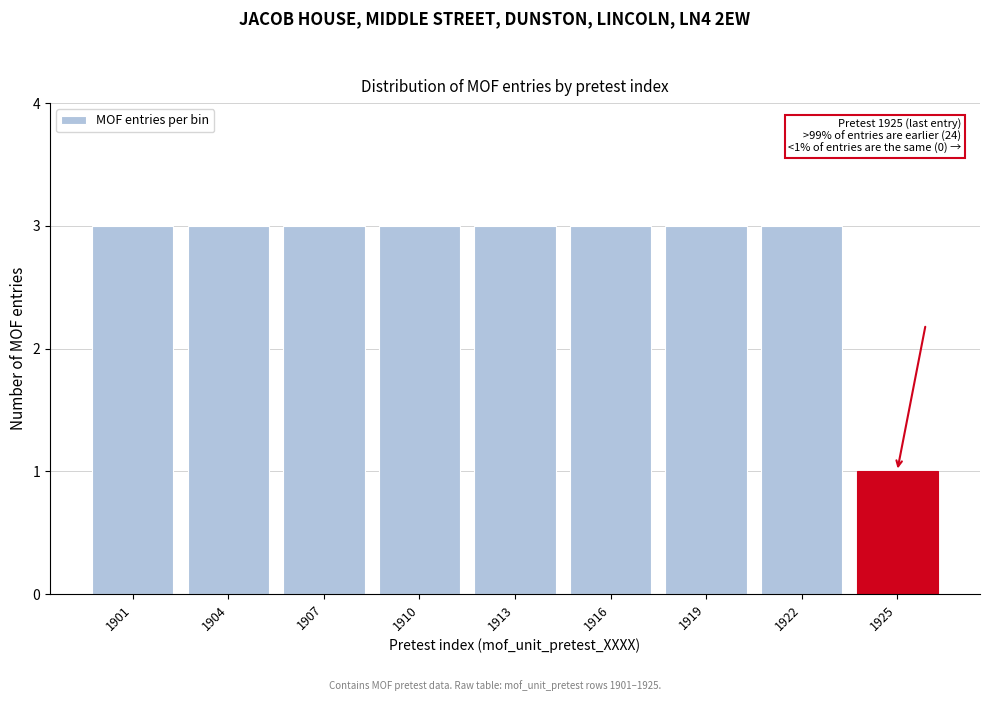

Reading left to right, transcribe all the data shown in this chart.

1901=3	1904=3	1907=3	1910=3	1913=3	1916=3	1919=3	1922=3	1925=1